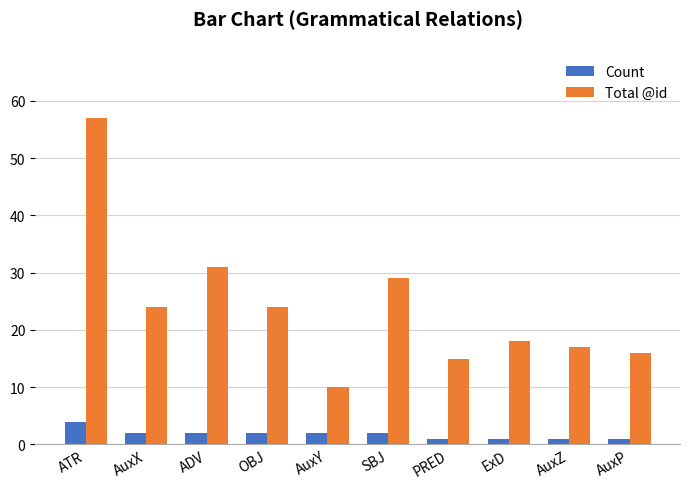

List the series in order of their overall mean, highest first.

Total @id, Count